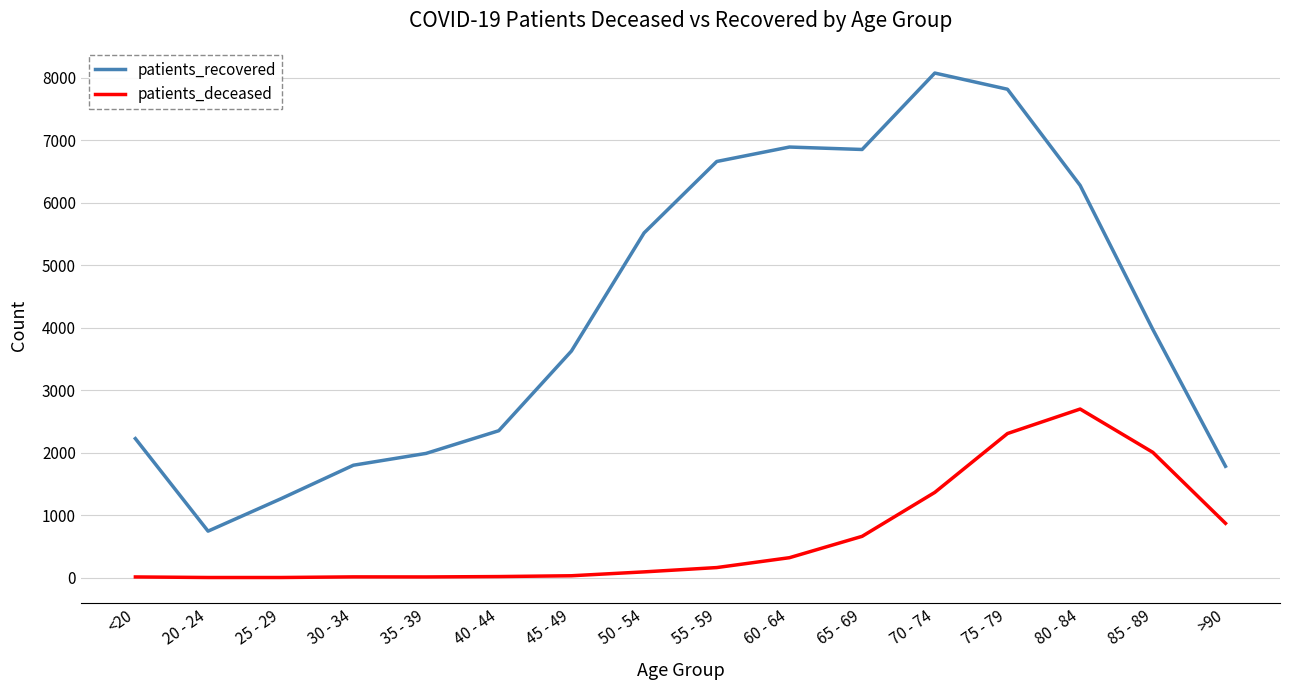

Which series has the largest range (max minus min)?

patients_recovered